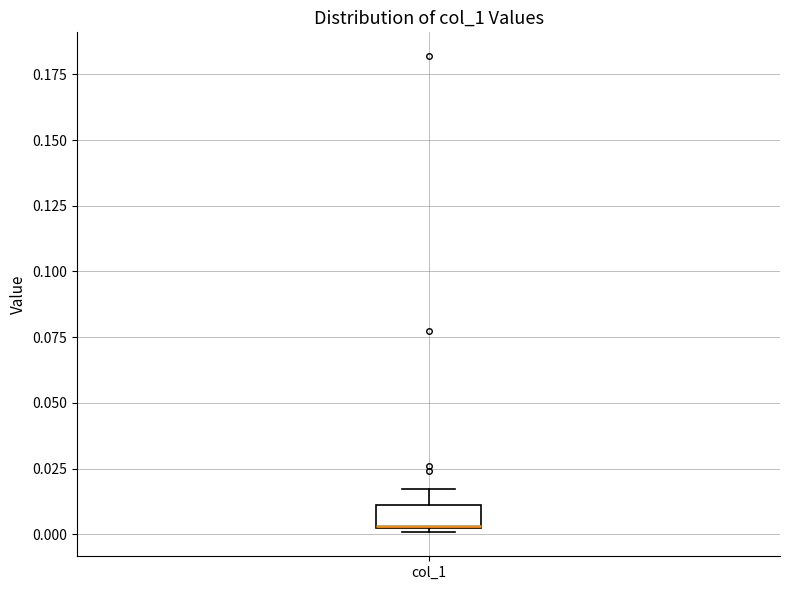

Transcribe this box plot: give where the median line is, the range the box spans, and where the two whiskers end, as read against the y-axis. The values are not printed on the chart, so give them approximately, as read against the axis.

median 0.005, box 0.000 to 0.010, whiskers 0.000 (just below the box's lower edge) to 0.015